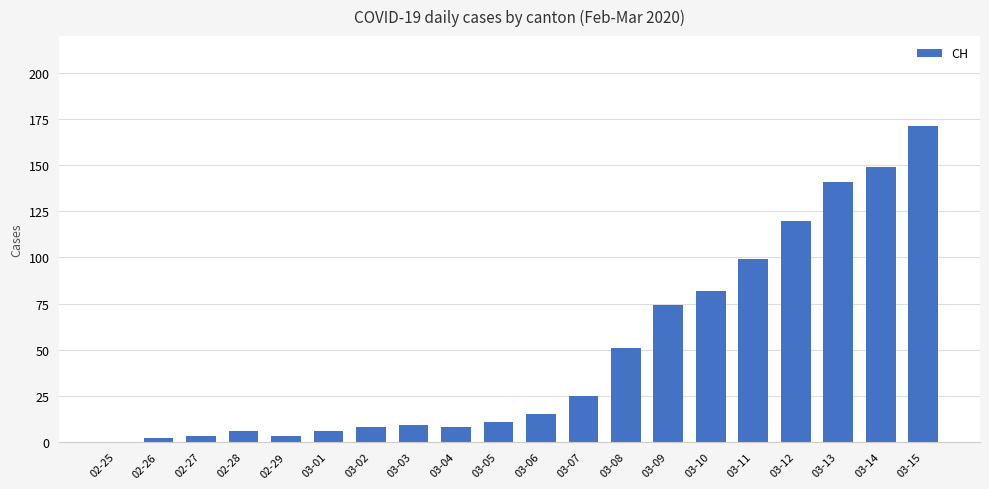

Which has a higher value, 03-14 or 03-05?

03-14